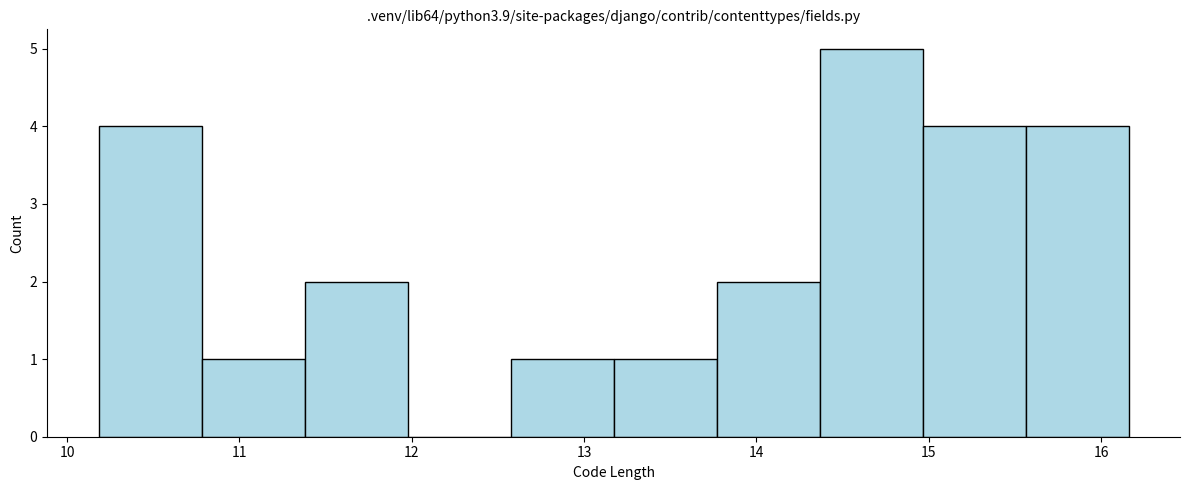

How tall is the bar that spans 12.6 to 13.2 on the x-axis? Neither the bar edges nor the heights are printed on the chart, so give them approximately, as read against the axes.

1